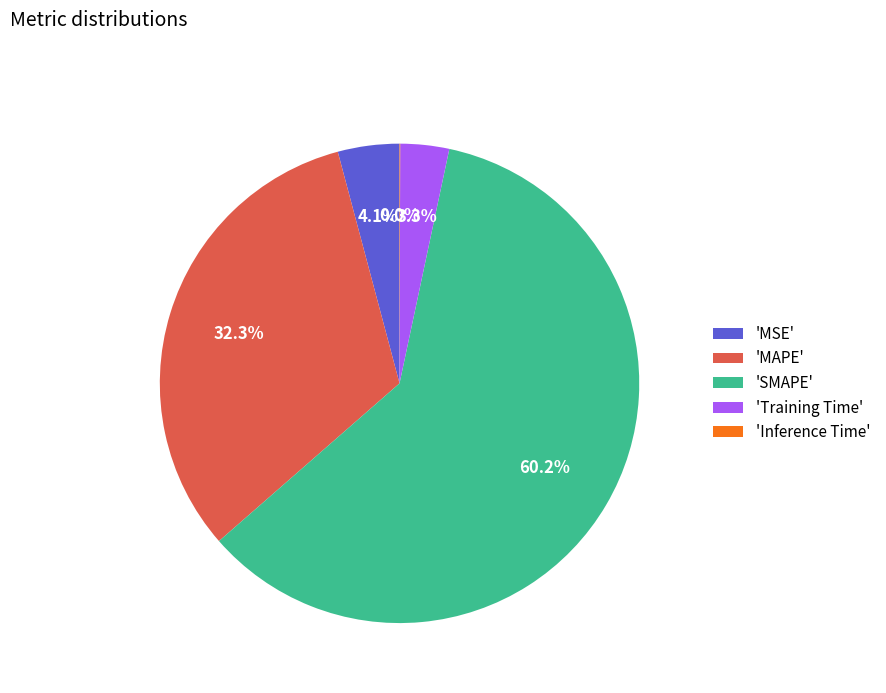

Does 'Training Time' account for over 50% of the chart?

No